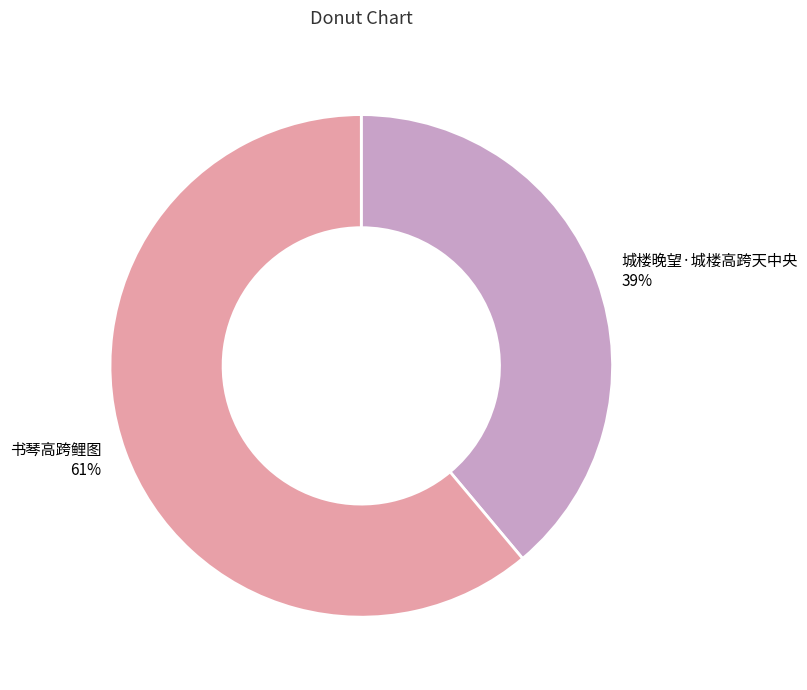

True or false: 城楼晚望·城楼高跨天中央 accounts for 48% of the total.

False